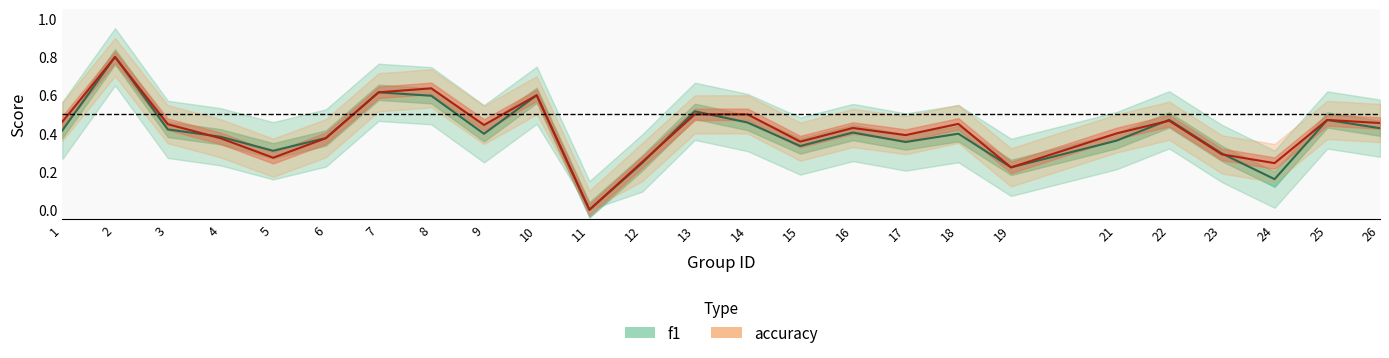

The value of f1 at 24 is 0.2. True or false?

True